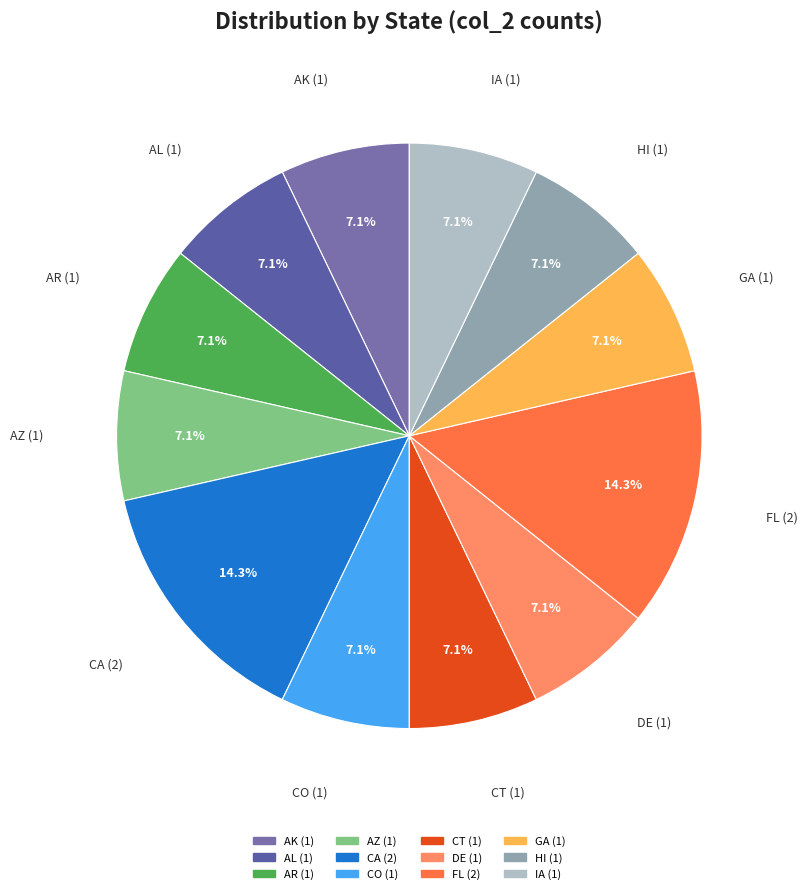

The AL slice represents 7% of the pie. True or false?

True